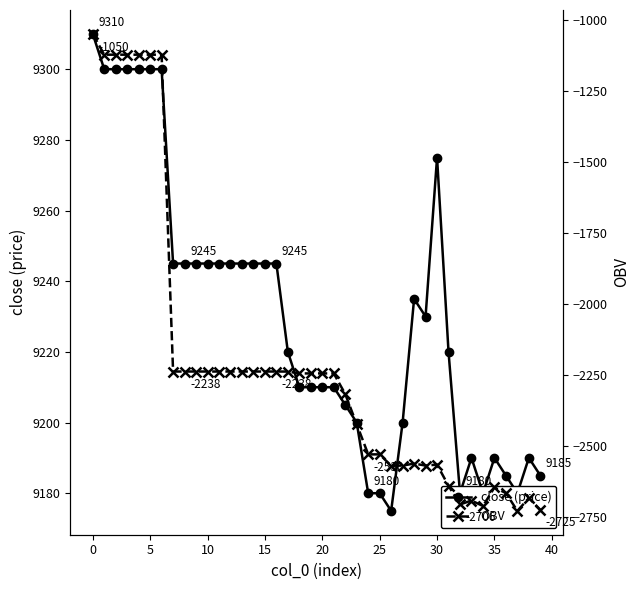

At which category does OBV reach its first local peak?

28